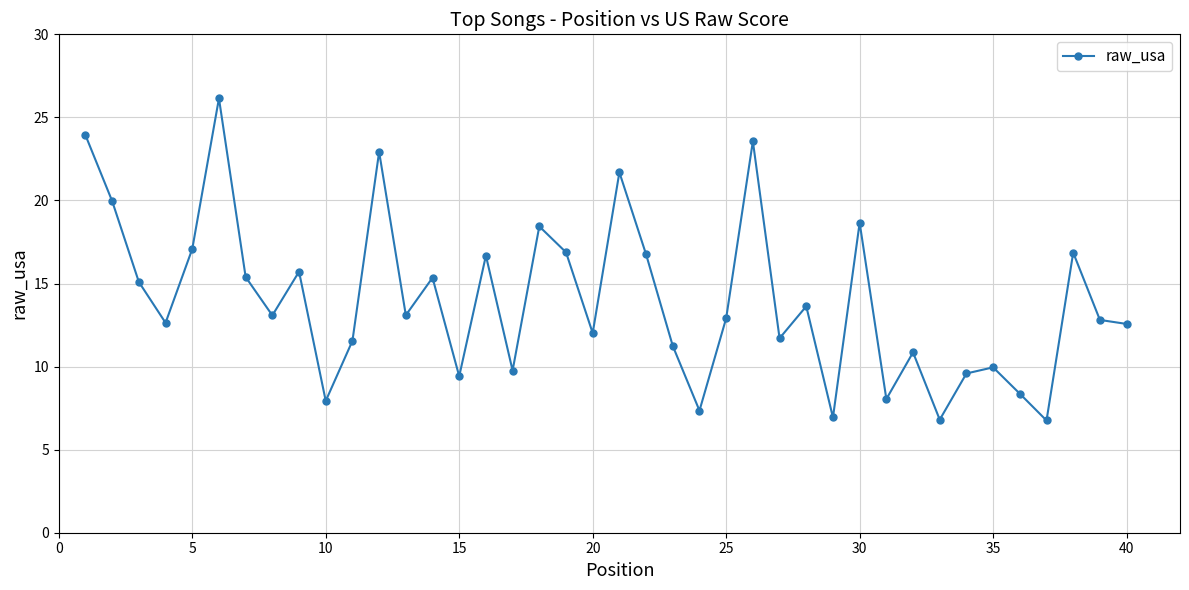

How many points are higher than both their immediate neighbors (excluding endpoints)?

13